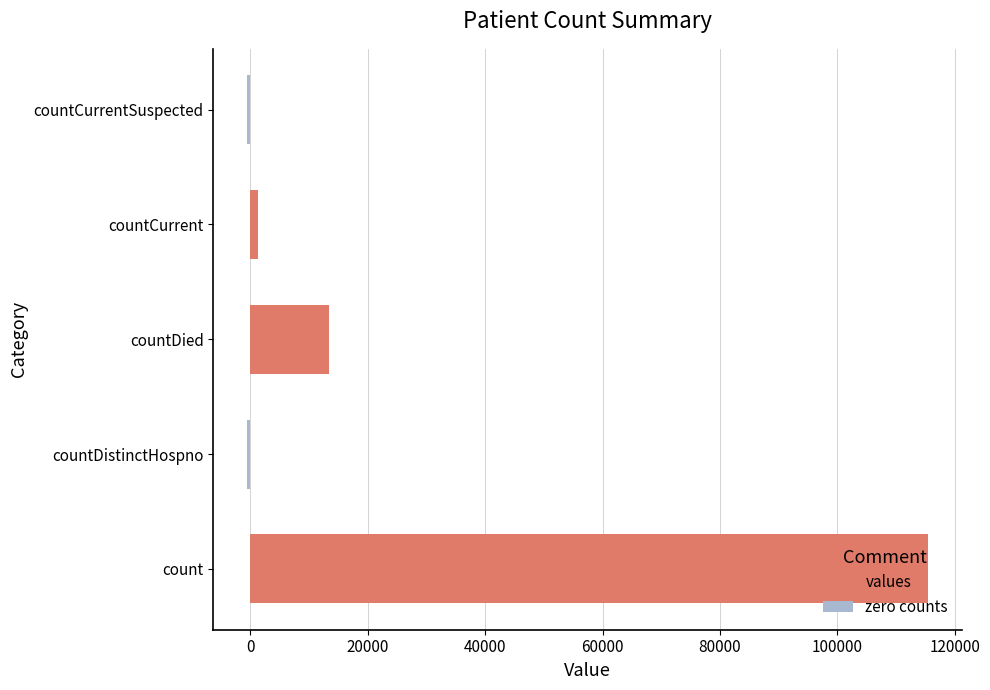

What is the highest value of the values series?

115379